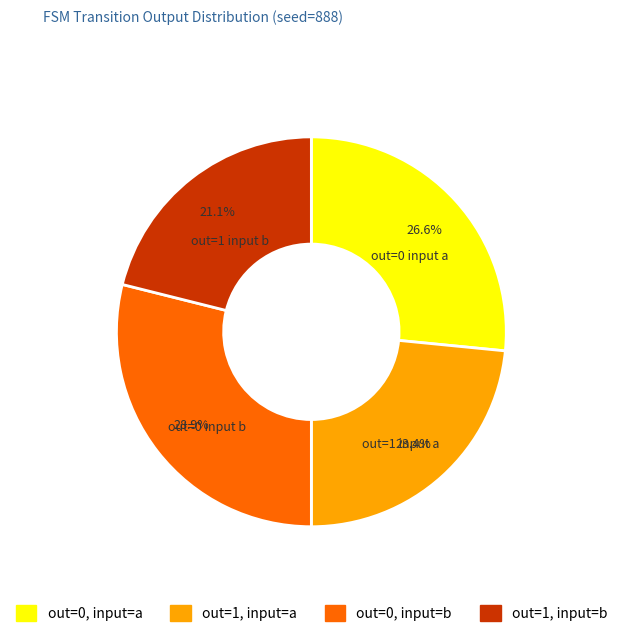

Does any single category account for the majority?

No